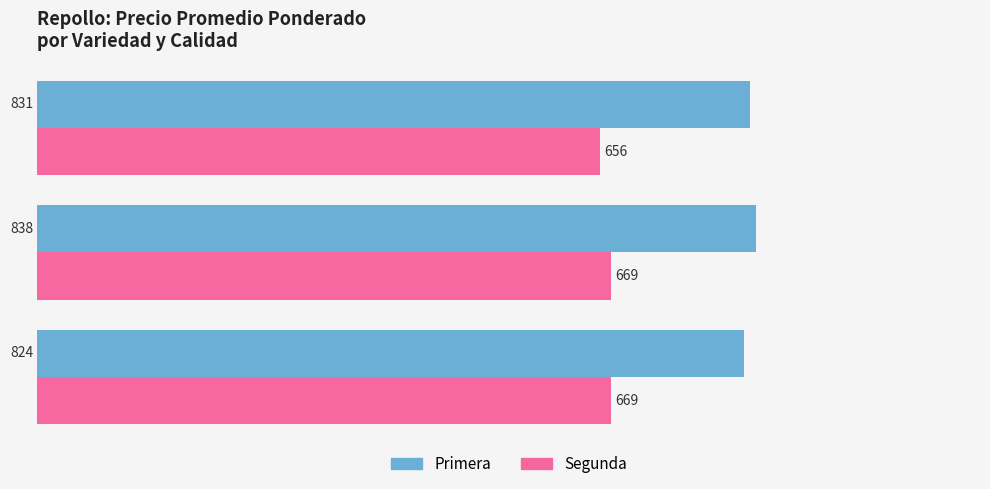

Which category has the lowest value across all series?

Morada(o)